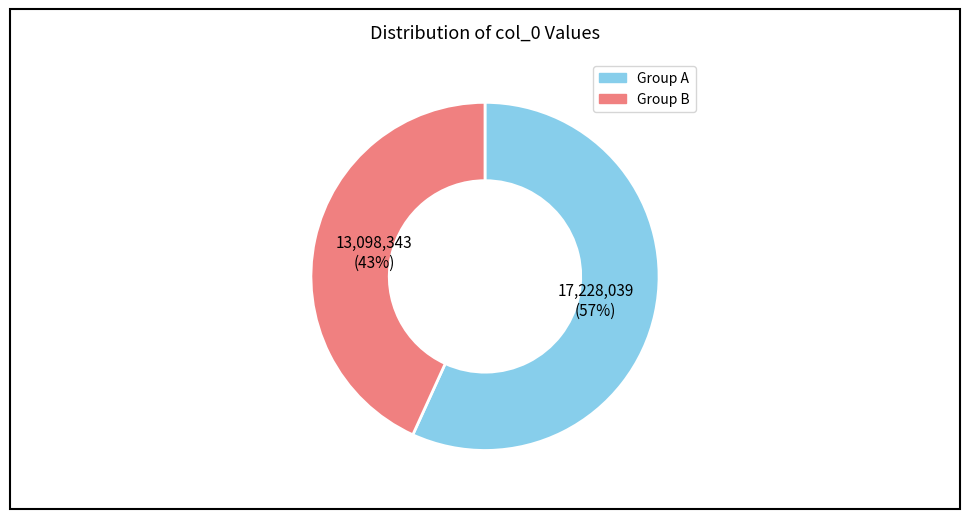

Is there any slice that represents more than half of the pie?

Yes